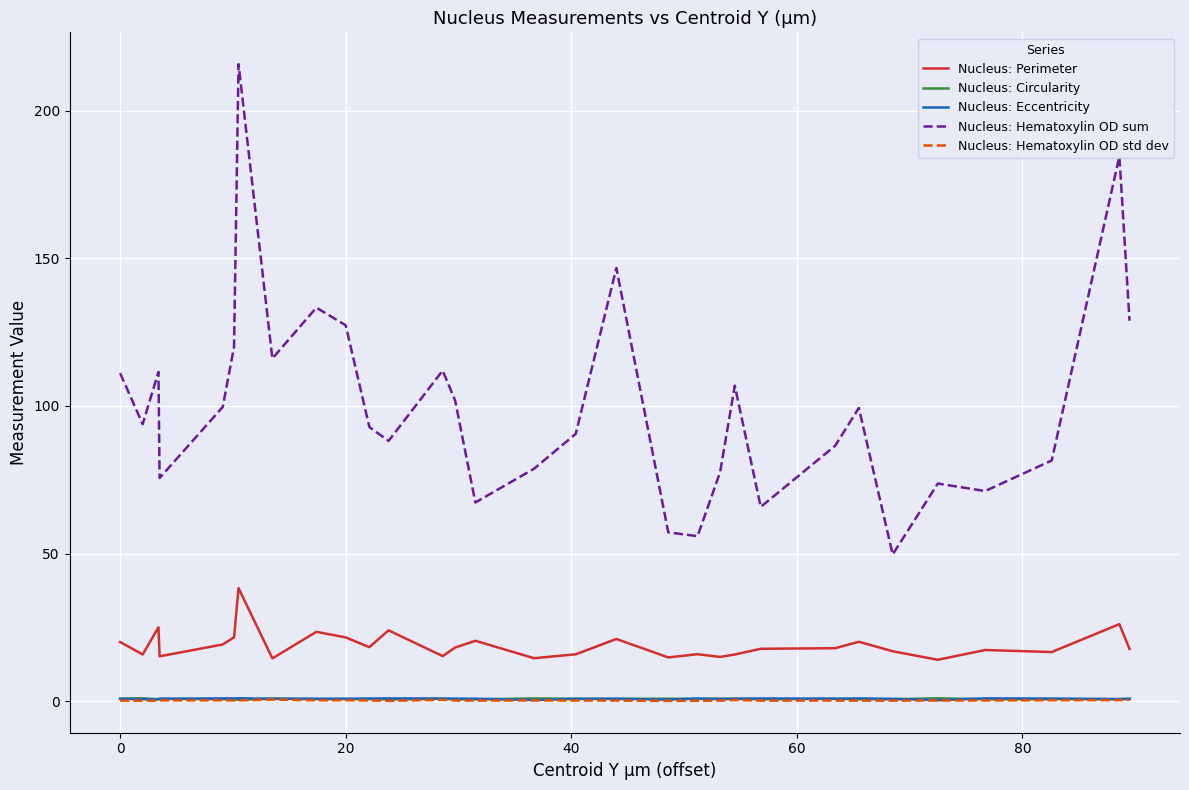

Count the number of categories in the chart.

31